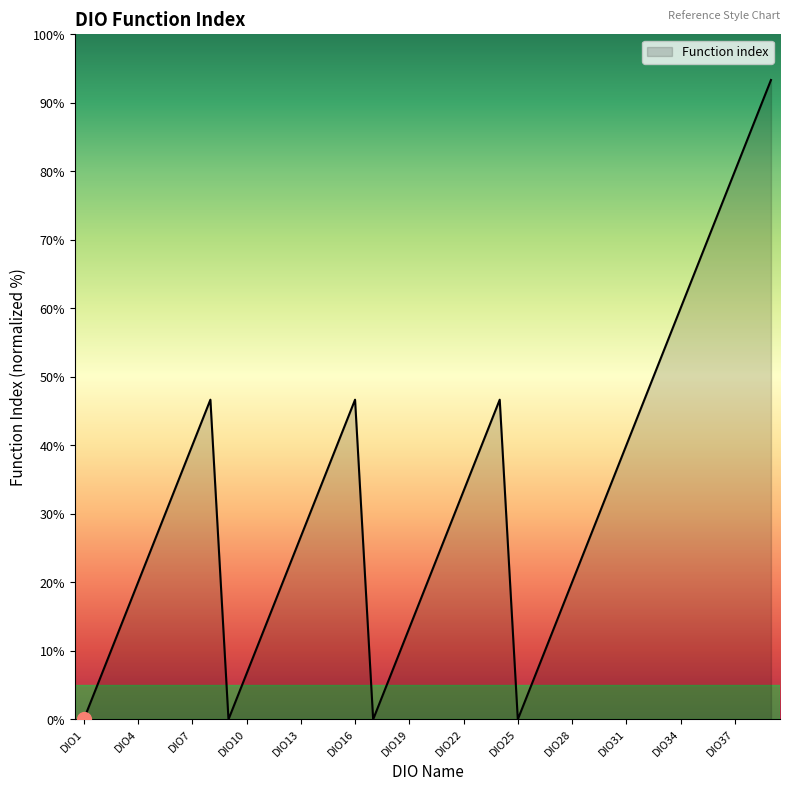

Which category has the lowest value across all series?

DIO1